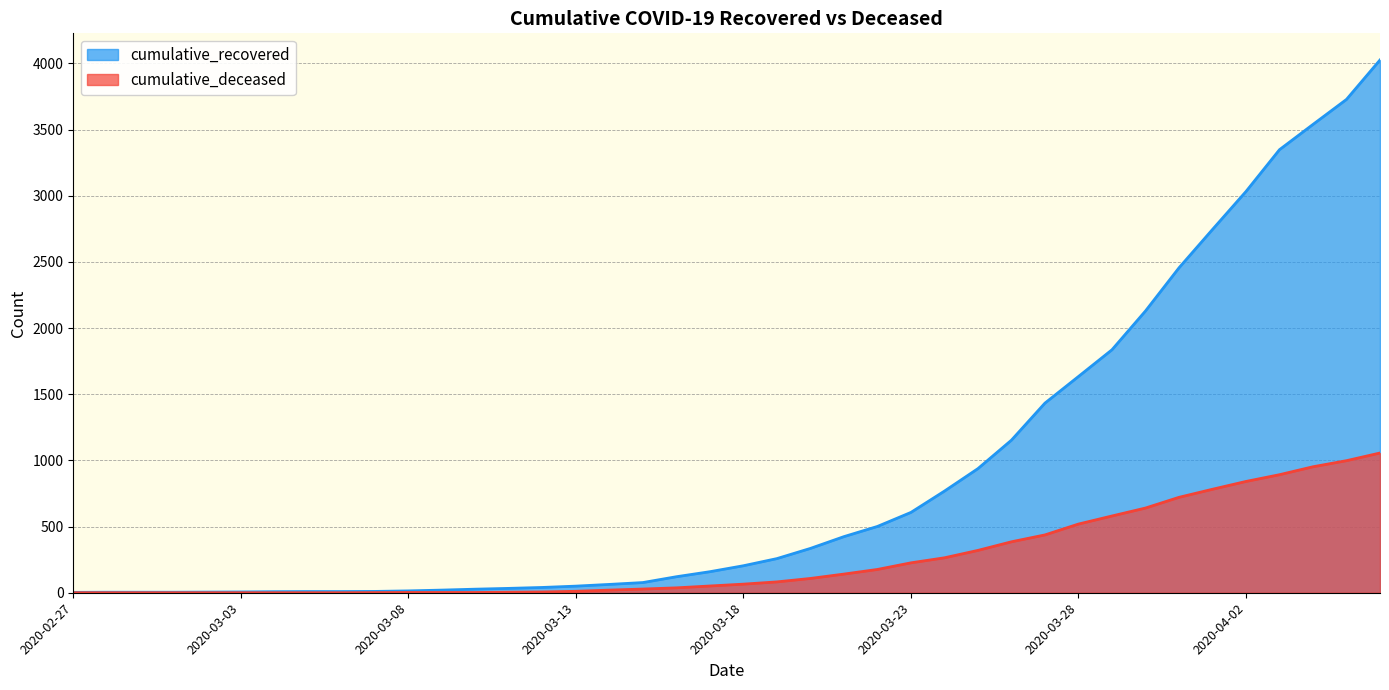

How many lines are shown in the chart?

2